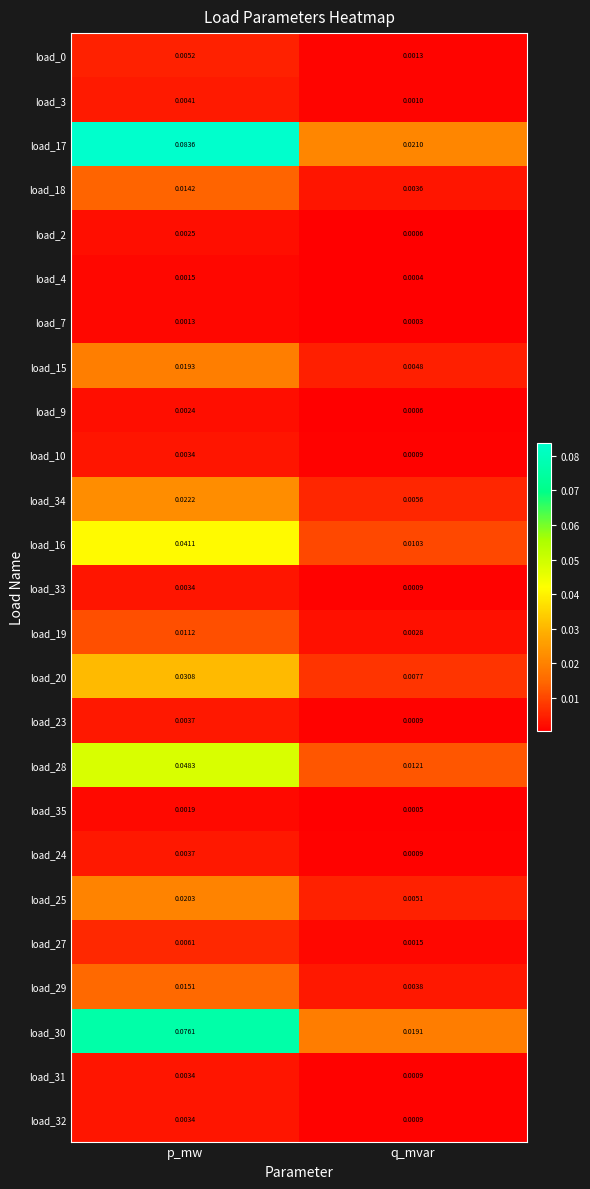

Is the value of load_18 at q_mvar greater than the value of load_30 at q_mvar?

No